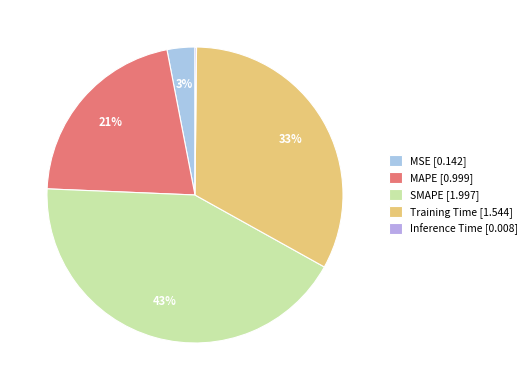

What percentage do SMAPE and Training Time together represent?

75.5%